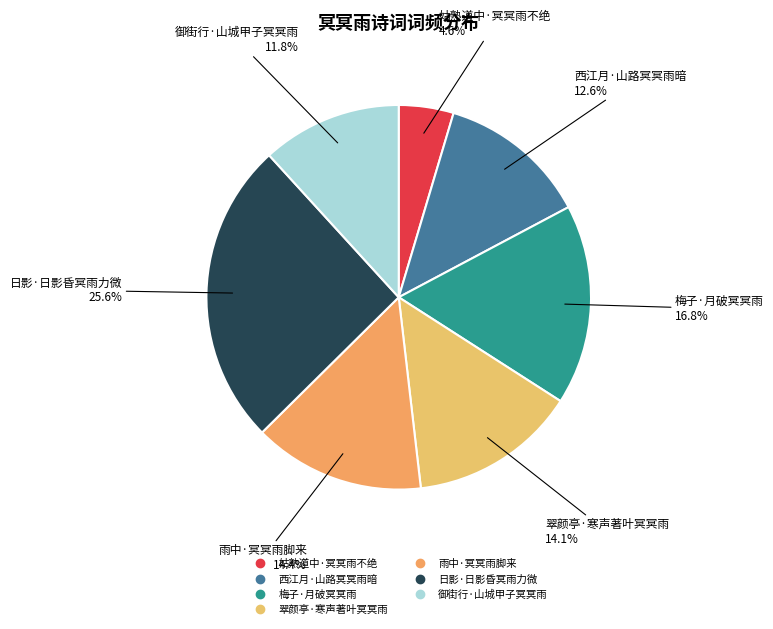

True or false: 日影·日影昏冥雨力微 accounts for 15% of the total.

False